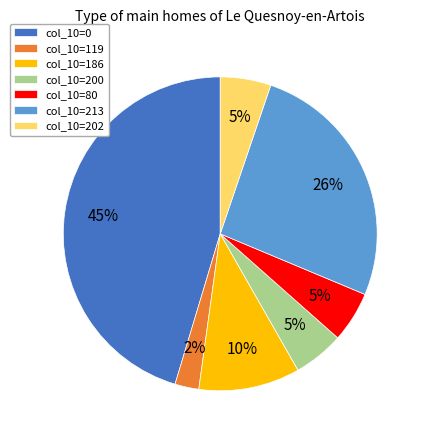

Do col_10=200 and col_10=0 together represent more than half of the pie?

Yes